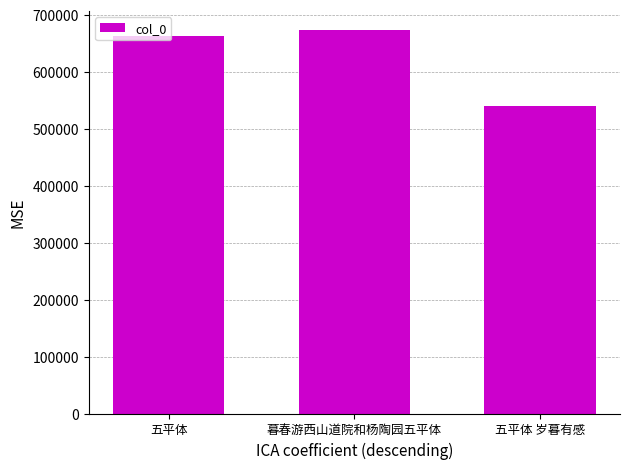

What is the greatest value displayed?

673409